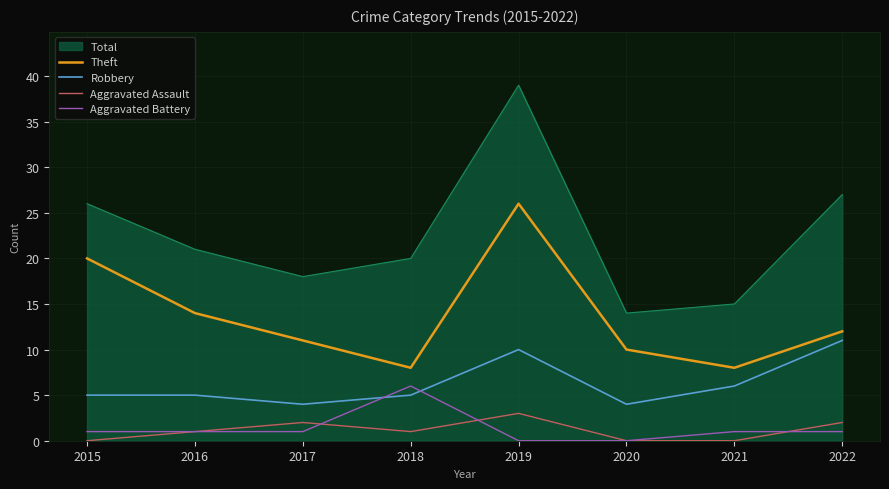

What are all the series names shown in the legend?

Total, Theft, Robbery, Aggravated Assault, Aggravated Battery